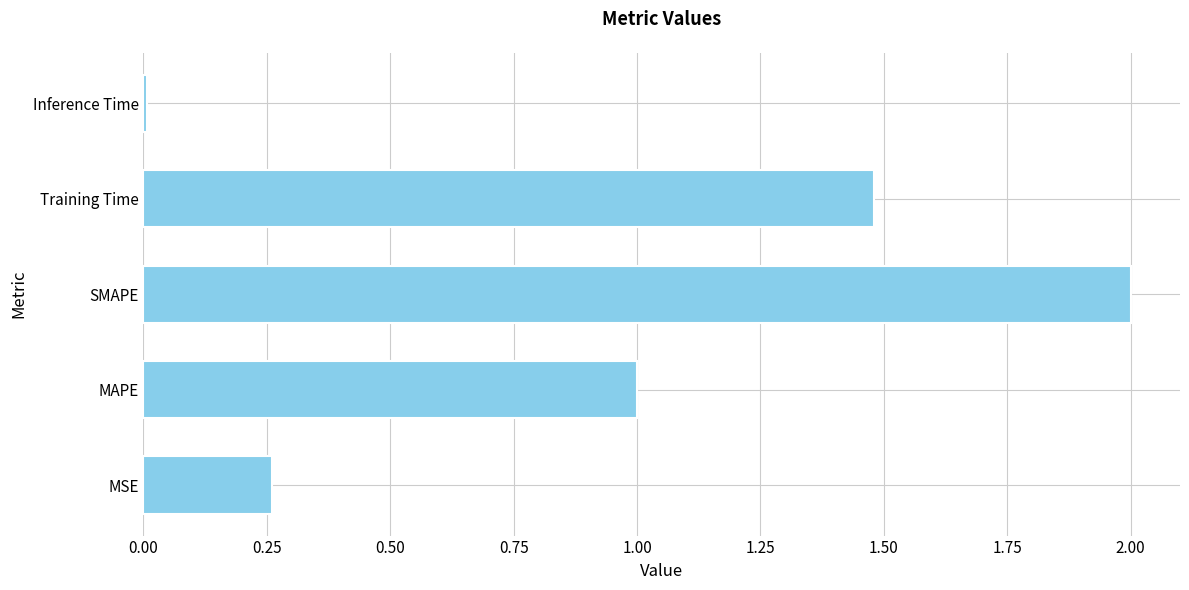

What is the difference between the values at SMAPE and MAPE?

1.0